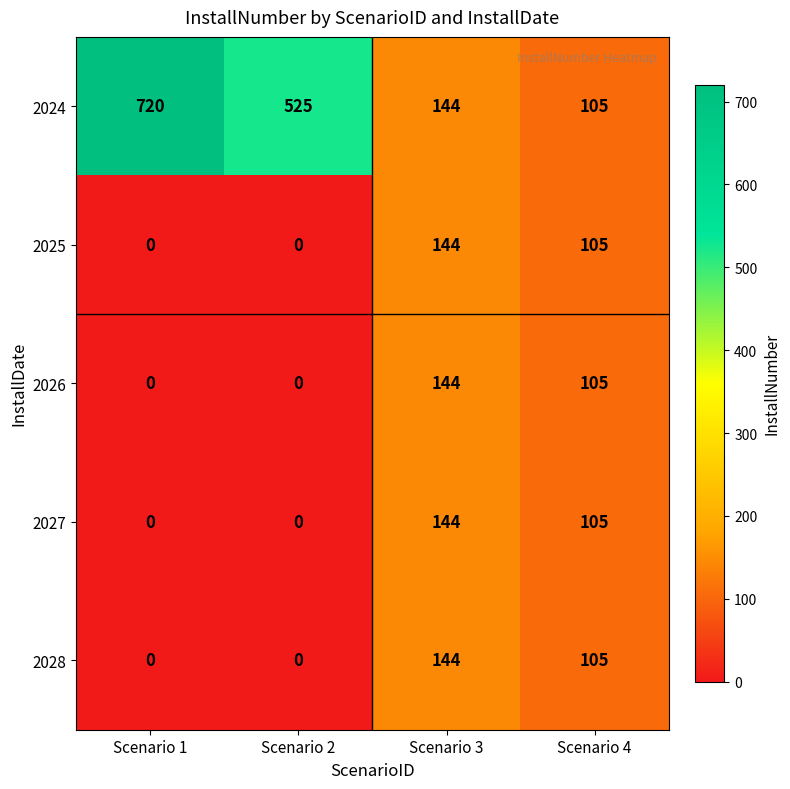

Reading left to right, transcribe all the data shown in this chart.

2024: 720	525	144	105
2025: 0	0	144	105
2026: 0	0	144	105
2027: 0	0	144	105
2028: 0	0	144	105